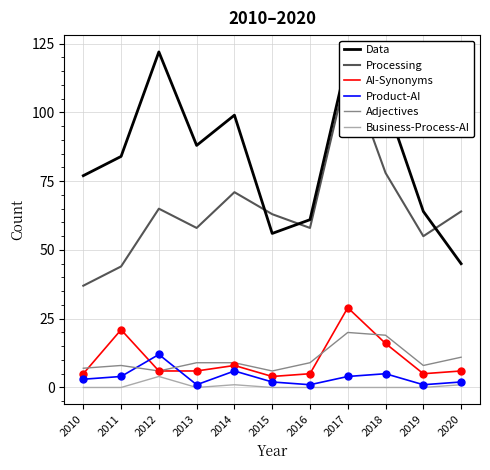

What is the value of the AI-Synonyms point at the 3rd from the left?

6